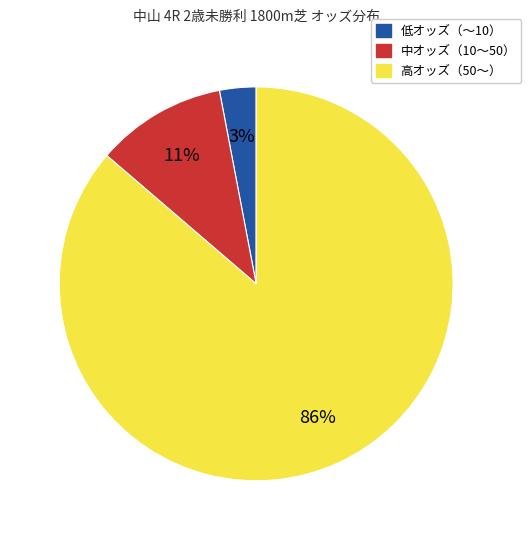

Count the number of slices in the pie.

3